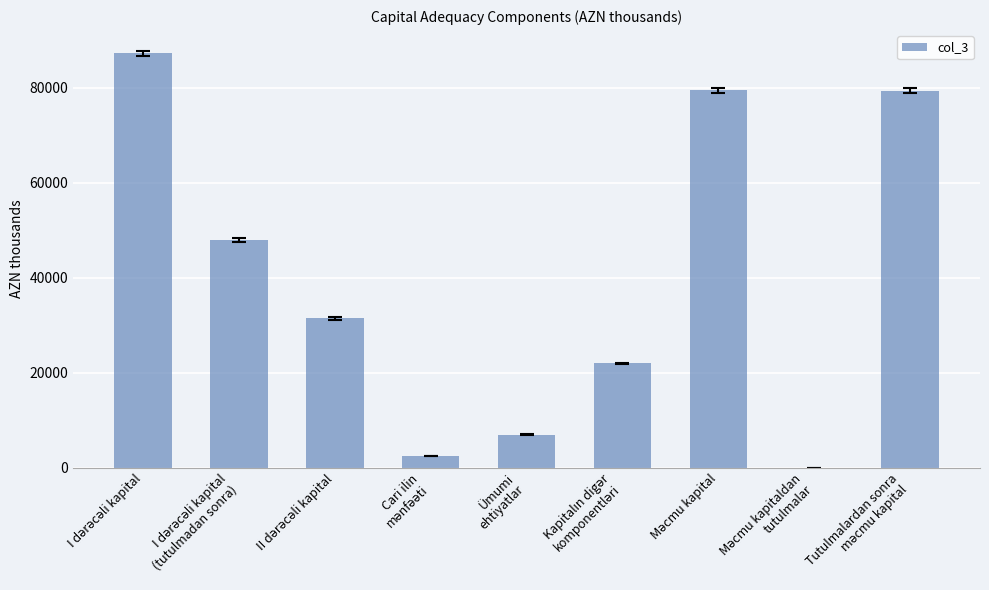

What is the maximum value shown in the chart?

87256.2